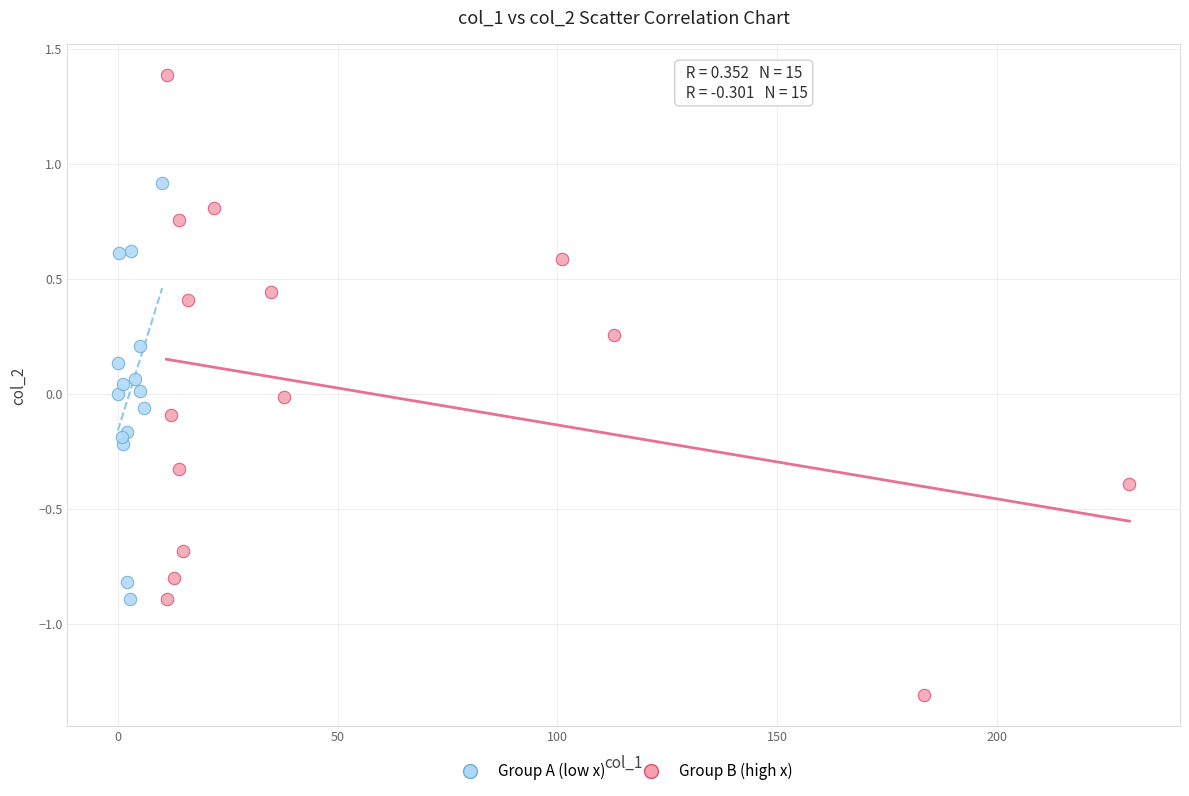

Which series has the largest Y range (max minus min)?

Group B (high x)